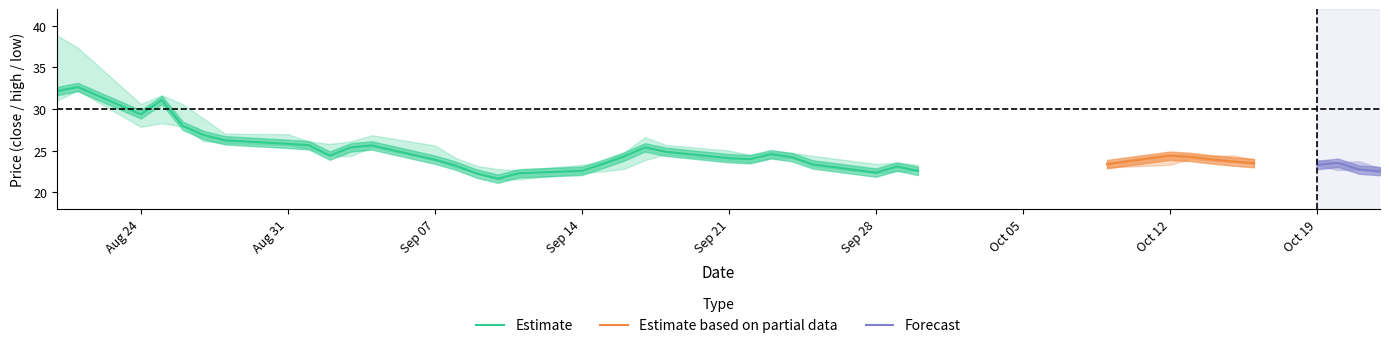

What is the maximum value for Estimate?

32.6